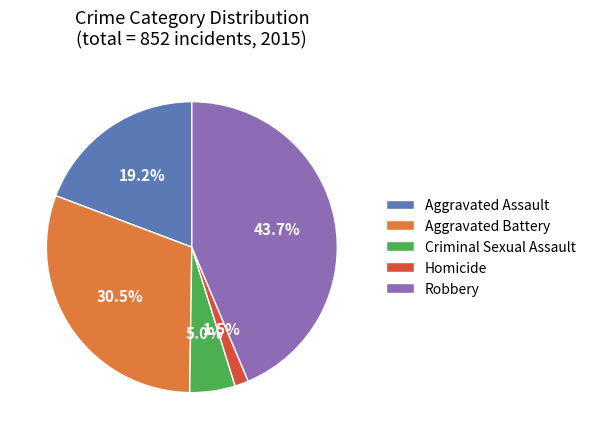

Combined, do Homicide and Aggravated Assault account for over 50%?

No